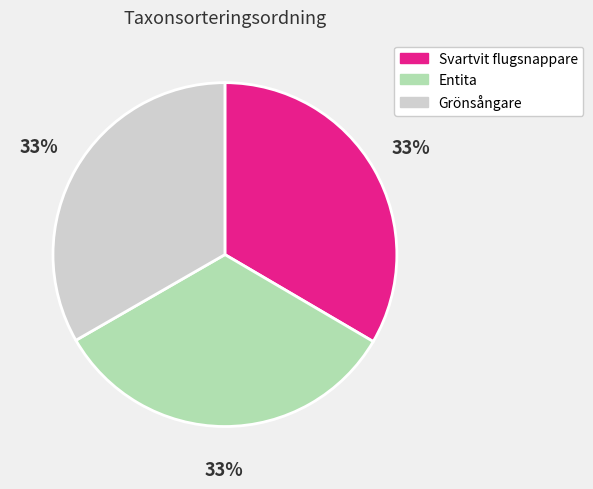

The Grönsångare slice represents 47% of the pie. True or false?

False